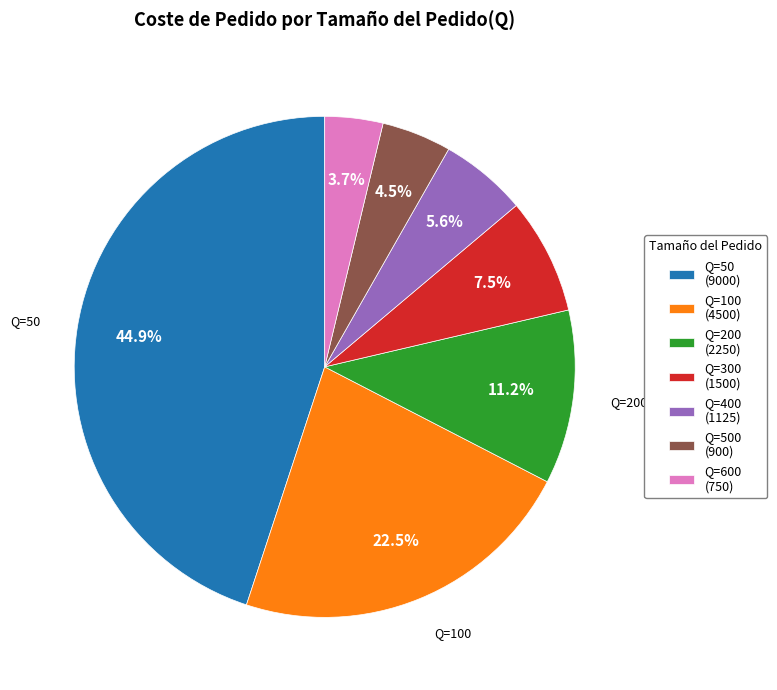

Between Q=300 (1500) and Q=400 (1125), which is larger?

Q=300 (1500)